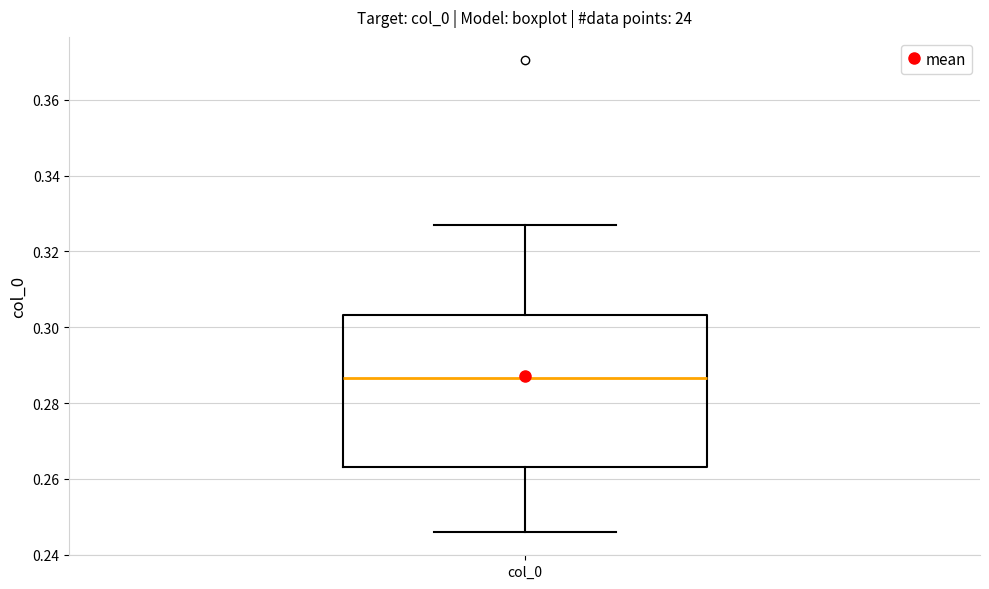

Transcribe this box plot: give where the median line is, the range the box spans, and where the two whiskers end, as read against the y-axis. The values are not printed on the chart, so give them approximately, as read against the axis.

median 0.286, box 0.264 to 0.304, whiskers 0.246 to 0.326